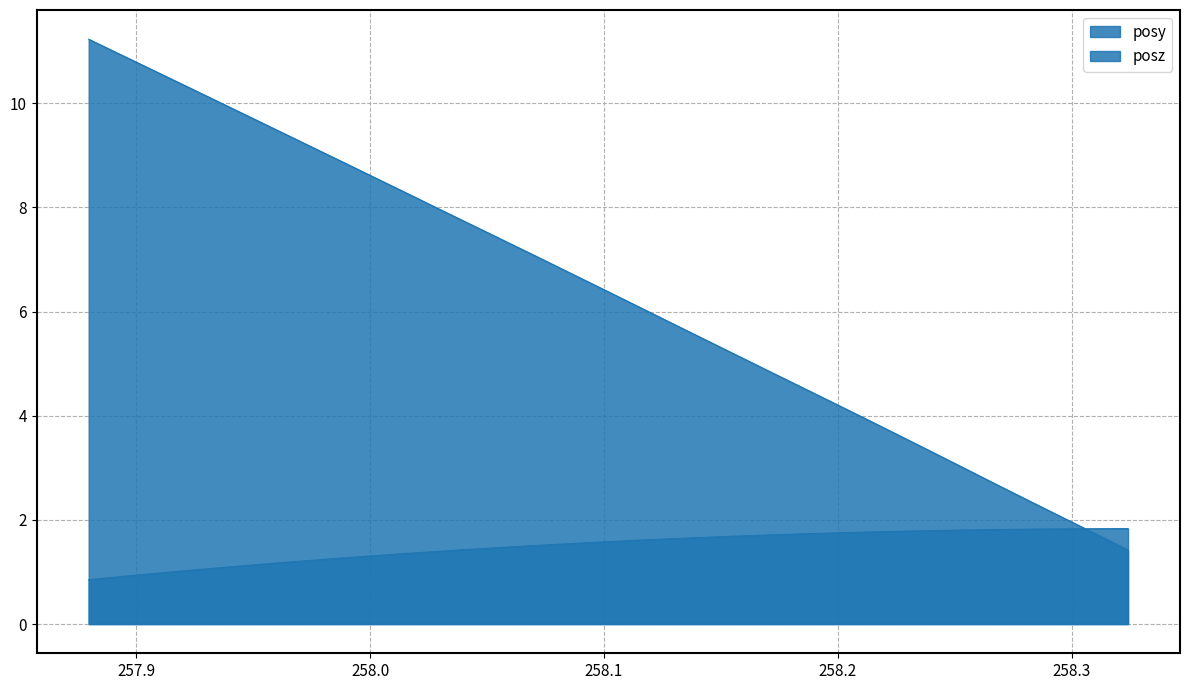

How many lines are shown in the chart?

2